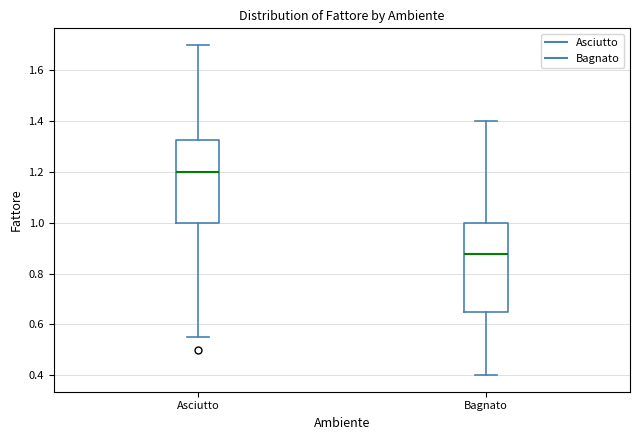

Where does the median line of the box for Asciutto sit on the y-axis? The values are not printed on the chart, so give them approximately, as read against the axis.

1.20